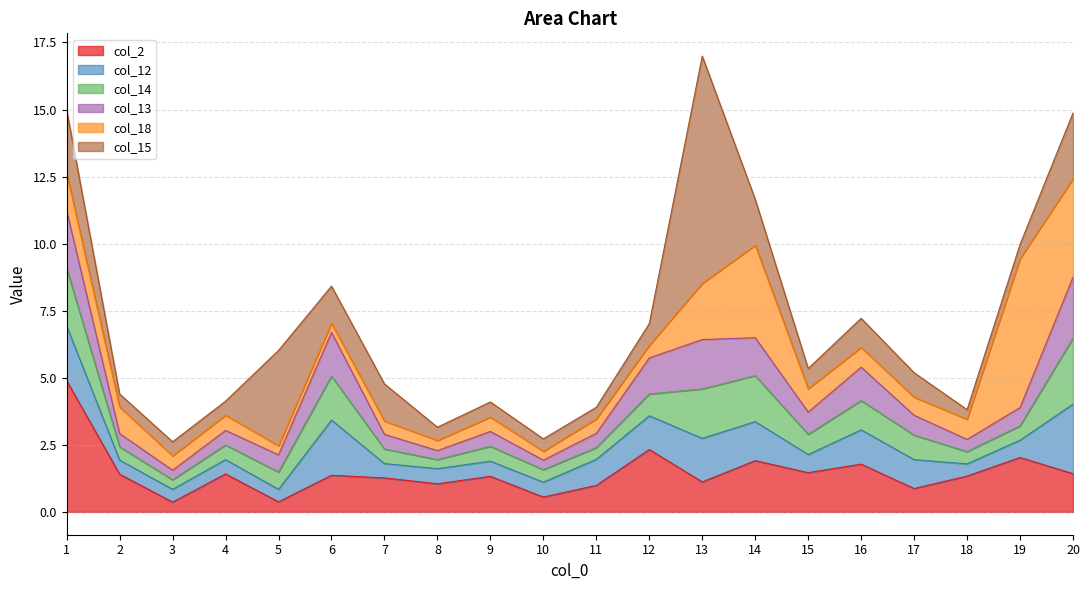

True or false: col_2 and col_15 intersect in this chart.

True